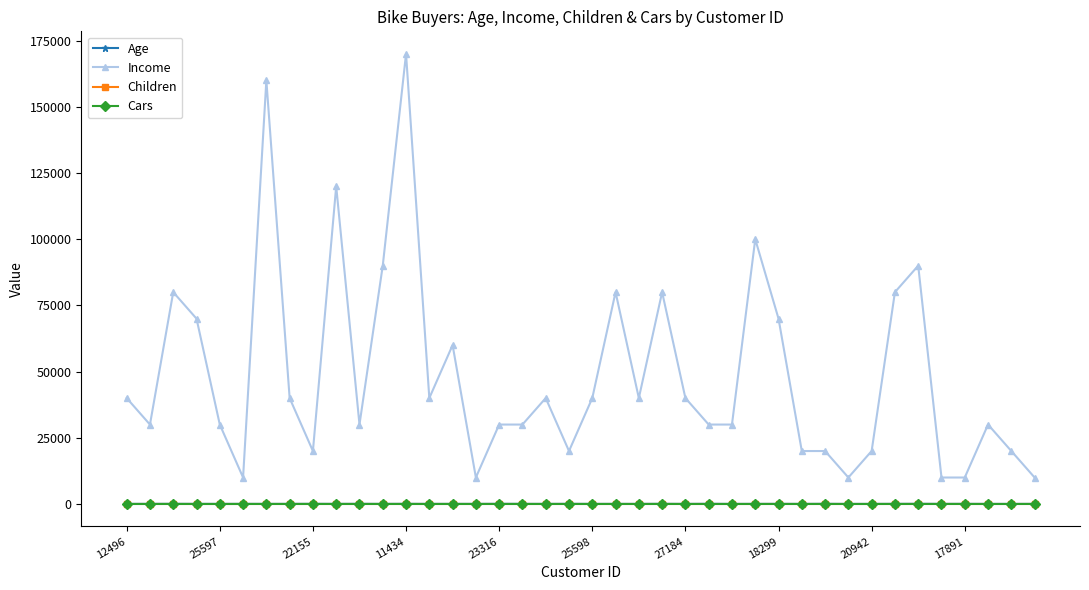

What is the maximum value for Income?

170000